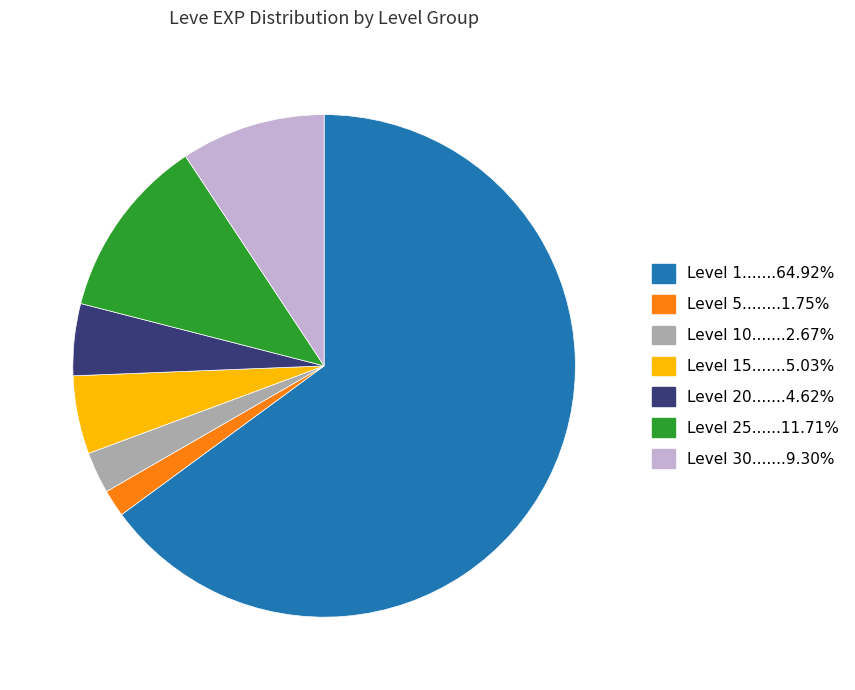

How many slices are in this pie chart?

7